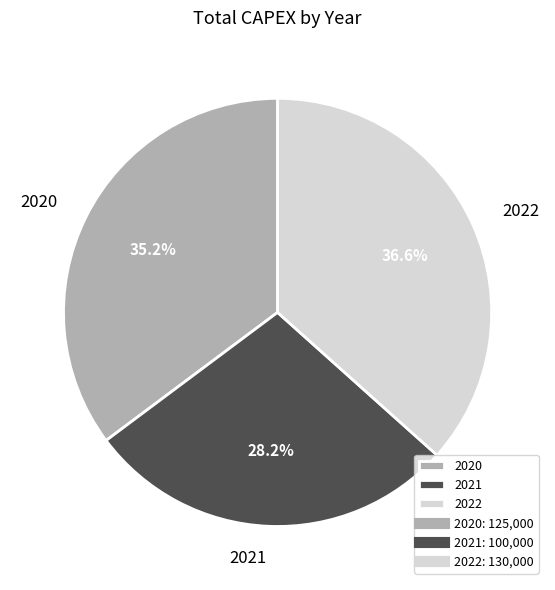

Which slice is the largest?

2022